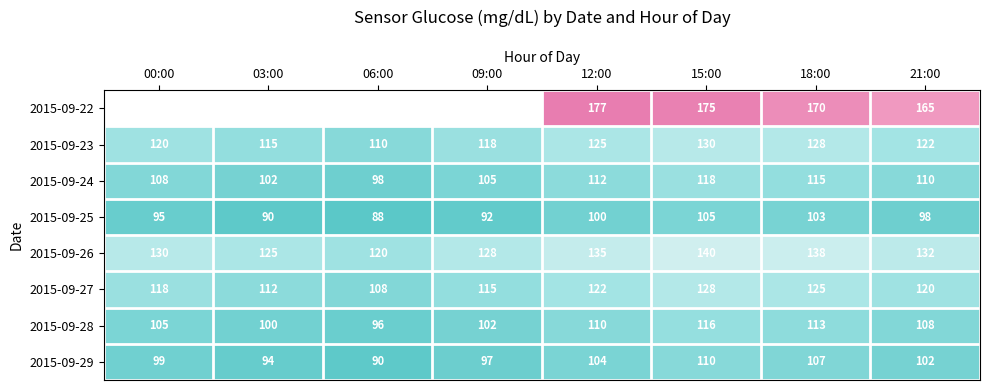

Rank the categories by 2015-09-23 value from lowest to highest.

06:00, 03:00, 09:00, 00:00, 21:00, 12:00, 18:00, 15:00